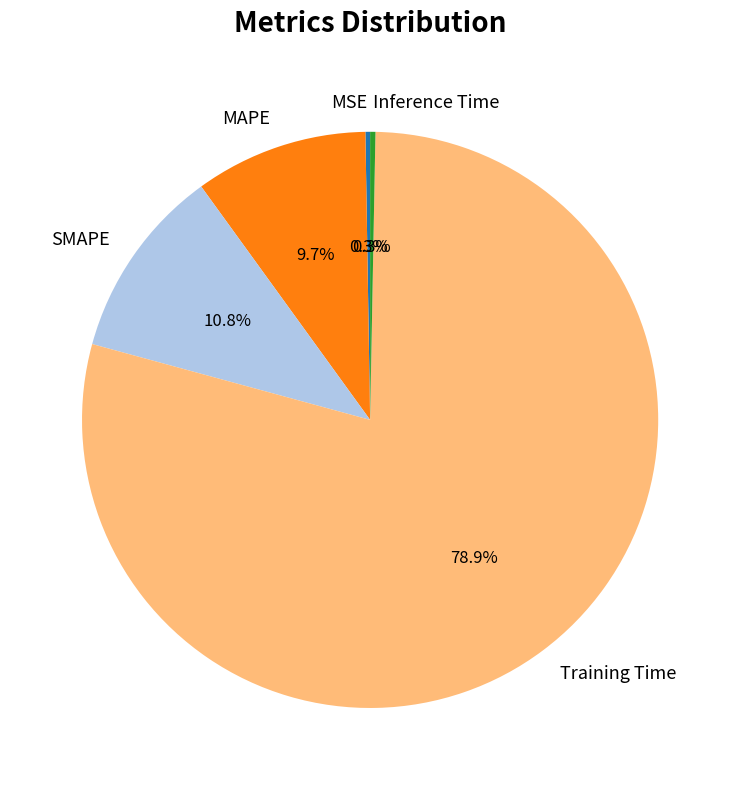

What is the largest slice in the pie chart?

Training Time